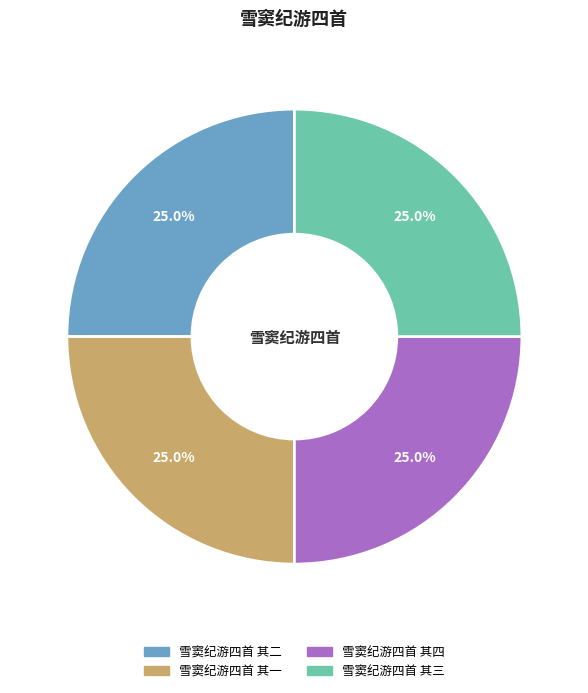

To the nearest percent, what is the combined percentage of 雪窦纪游四首 其四 and 雪窦纪游四首 其一?

50%